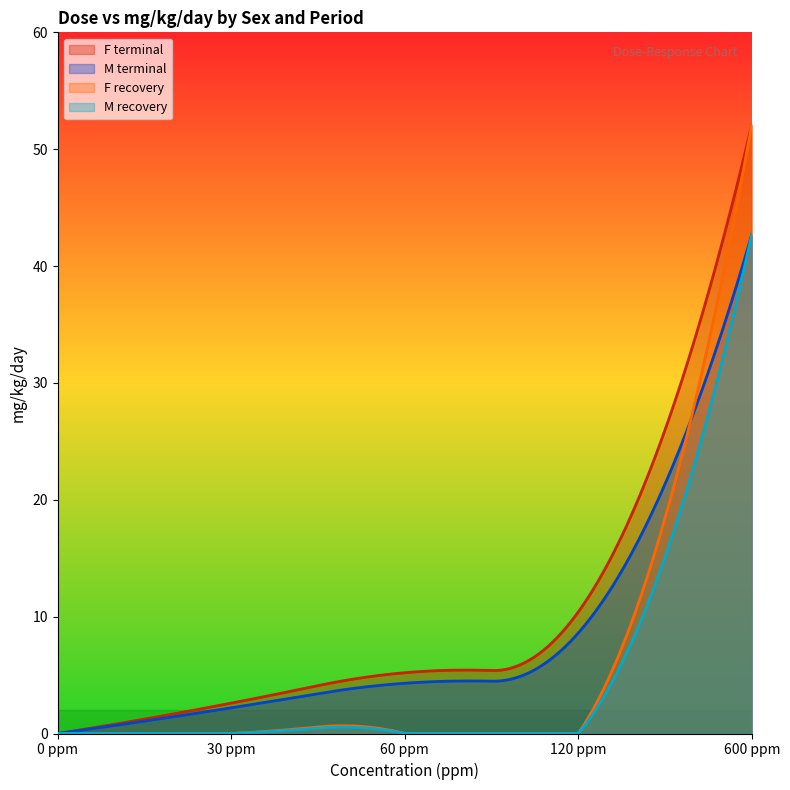

True or false: F terminal has more than 2 points higher than both neighbors.

False